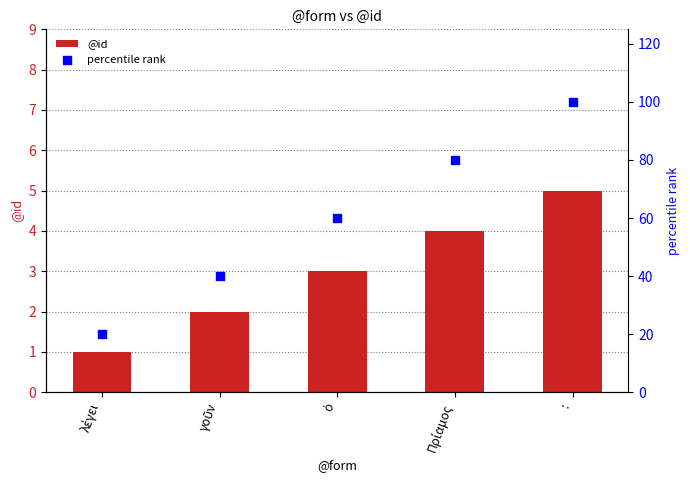

Which series contains the lowest Y value?

@id